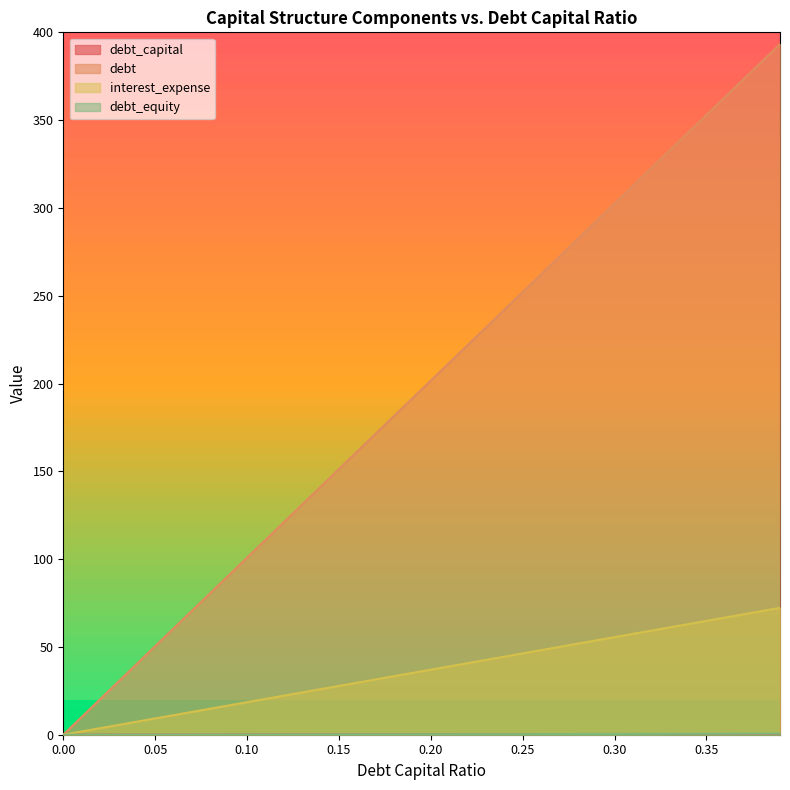

Which series has the largest total across all categories?

debt